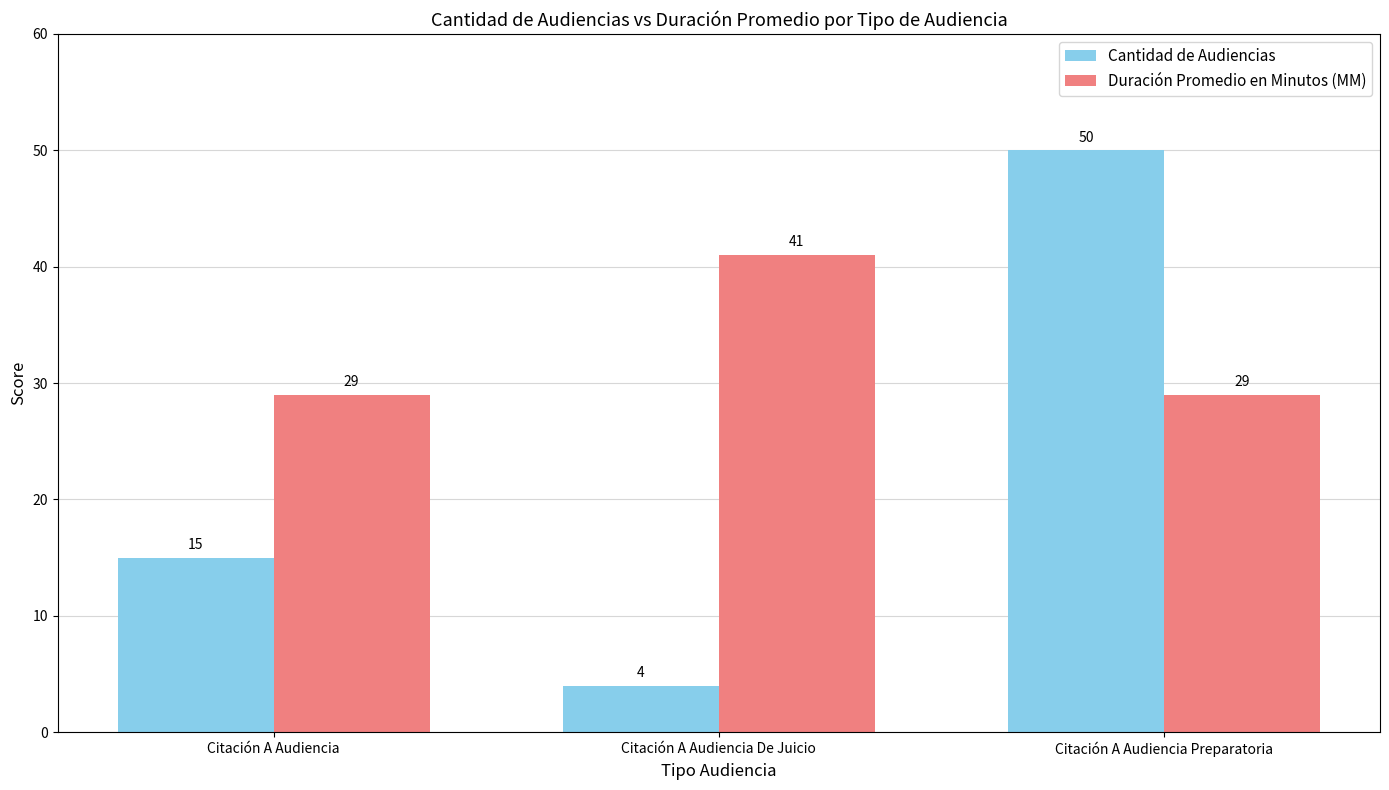

How many categories are shown in the chart?

3